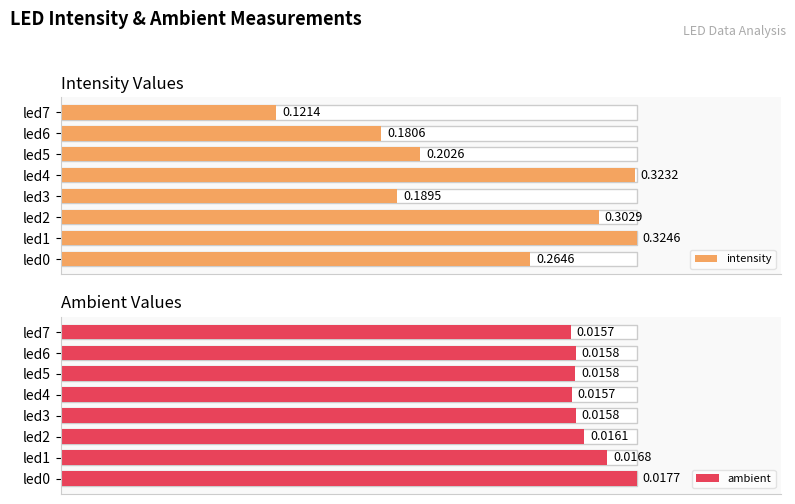

What is the value of the intensity bar at the 7th from the left?

0.2